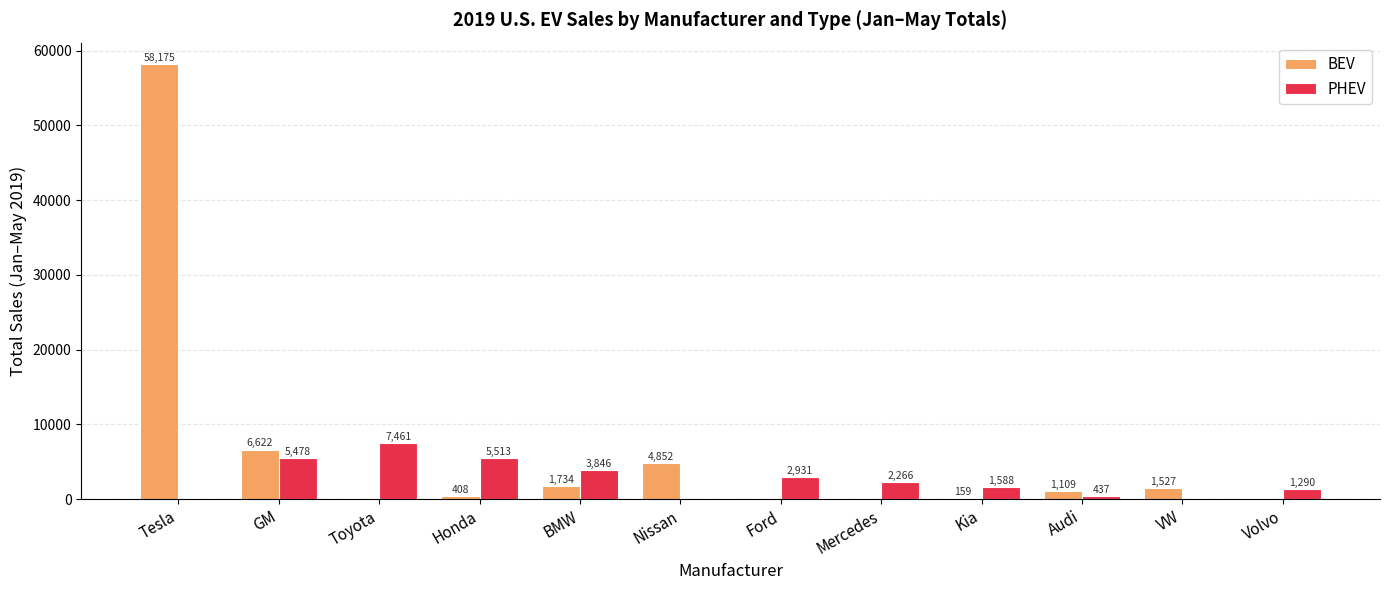

What is the sum of the PHEV values at Kia and Audi?

2025